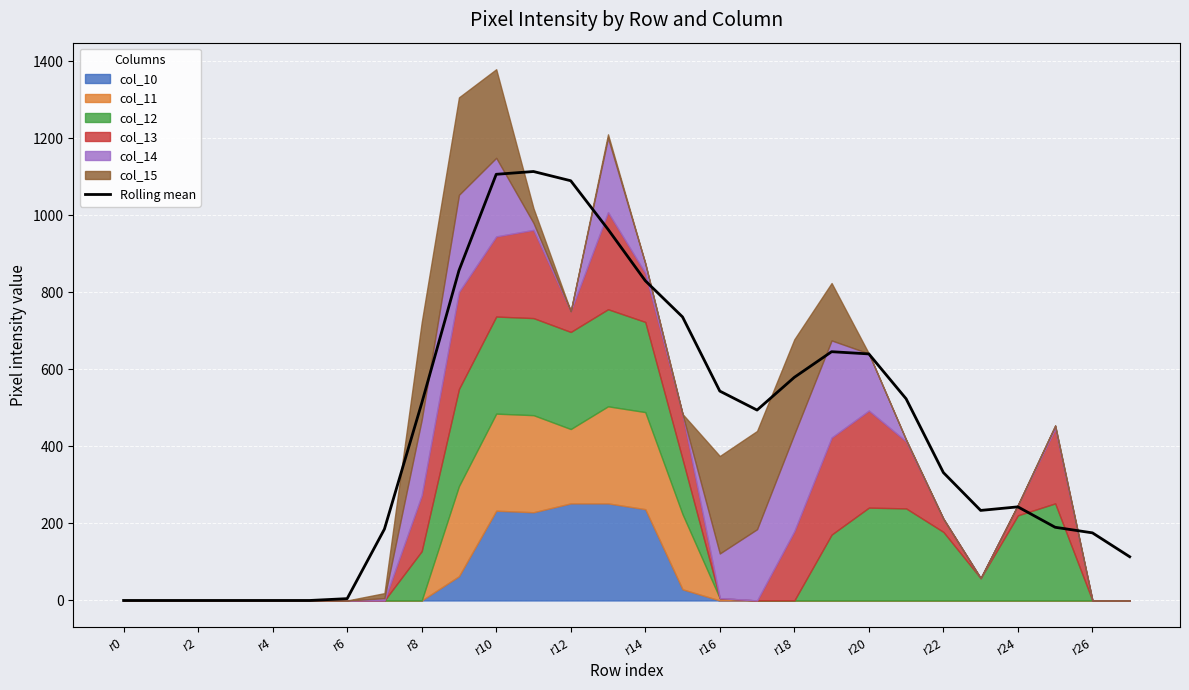

How many points are higher than both their immediate neighbors (excluding endpoints)?

3